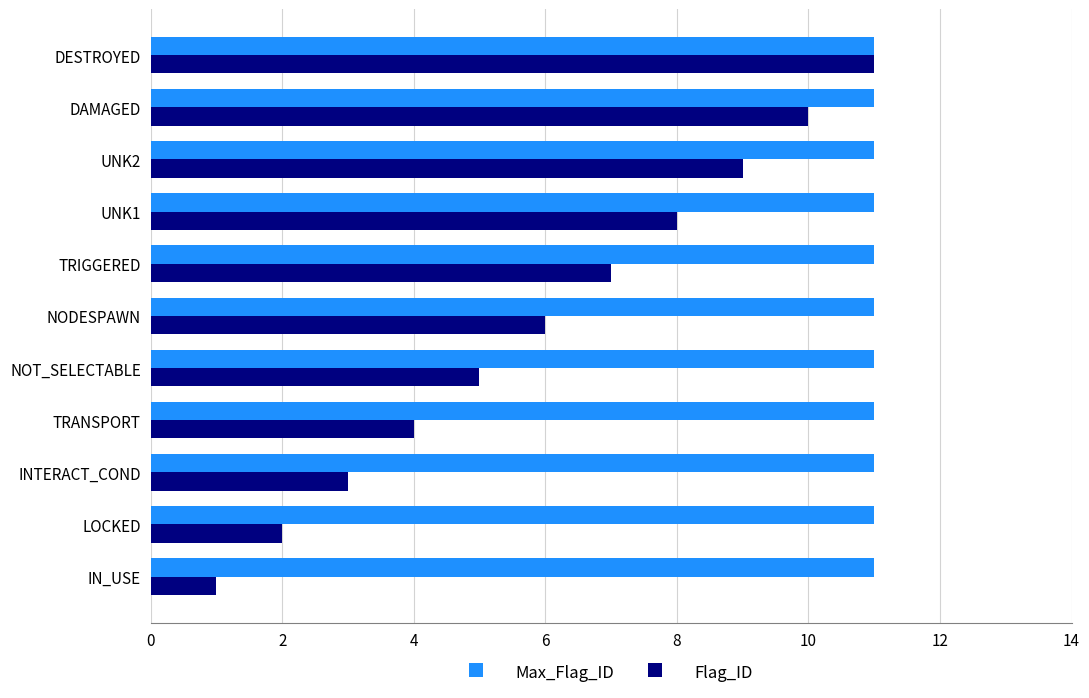

Which series has the widest spread of values?

Flag_ID